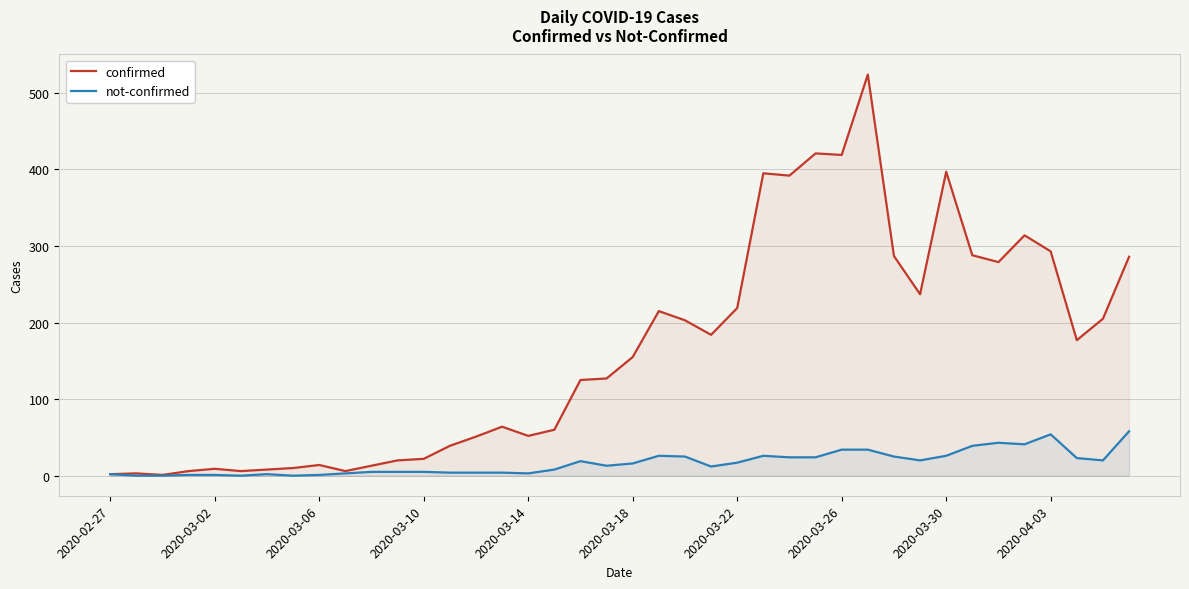

Which series has the largest range (max minus min)?

confirmed